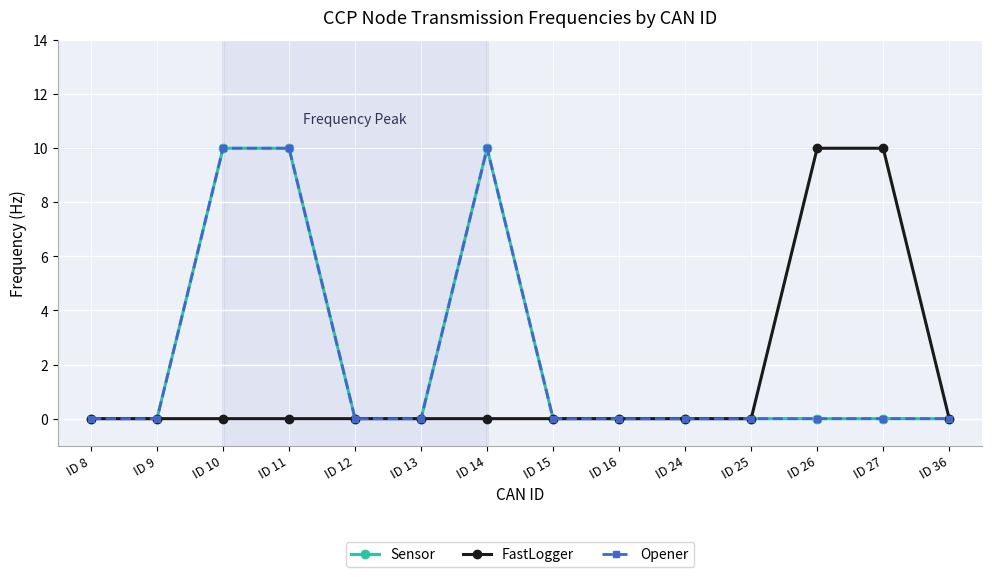

True or false: FastLogger and Sensor intersect in this chart.

False